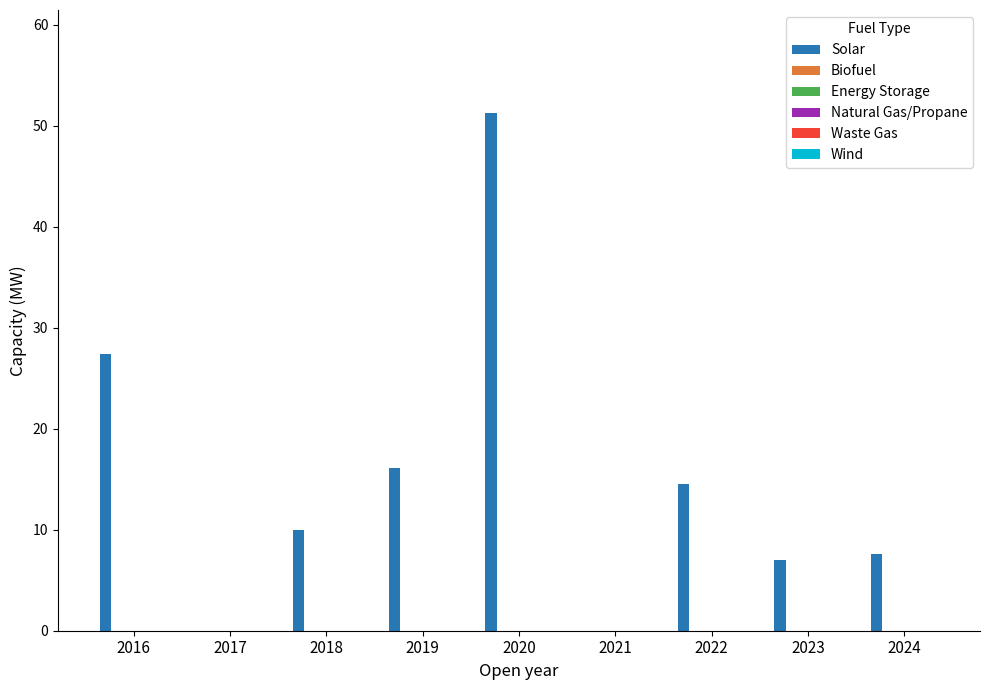

What is the maximum value shown in the chart?

51.2